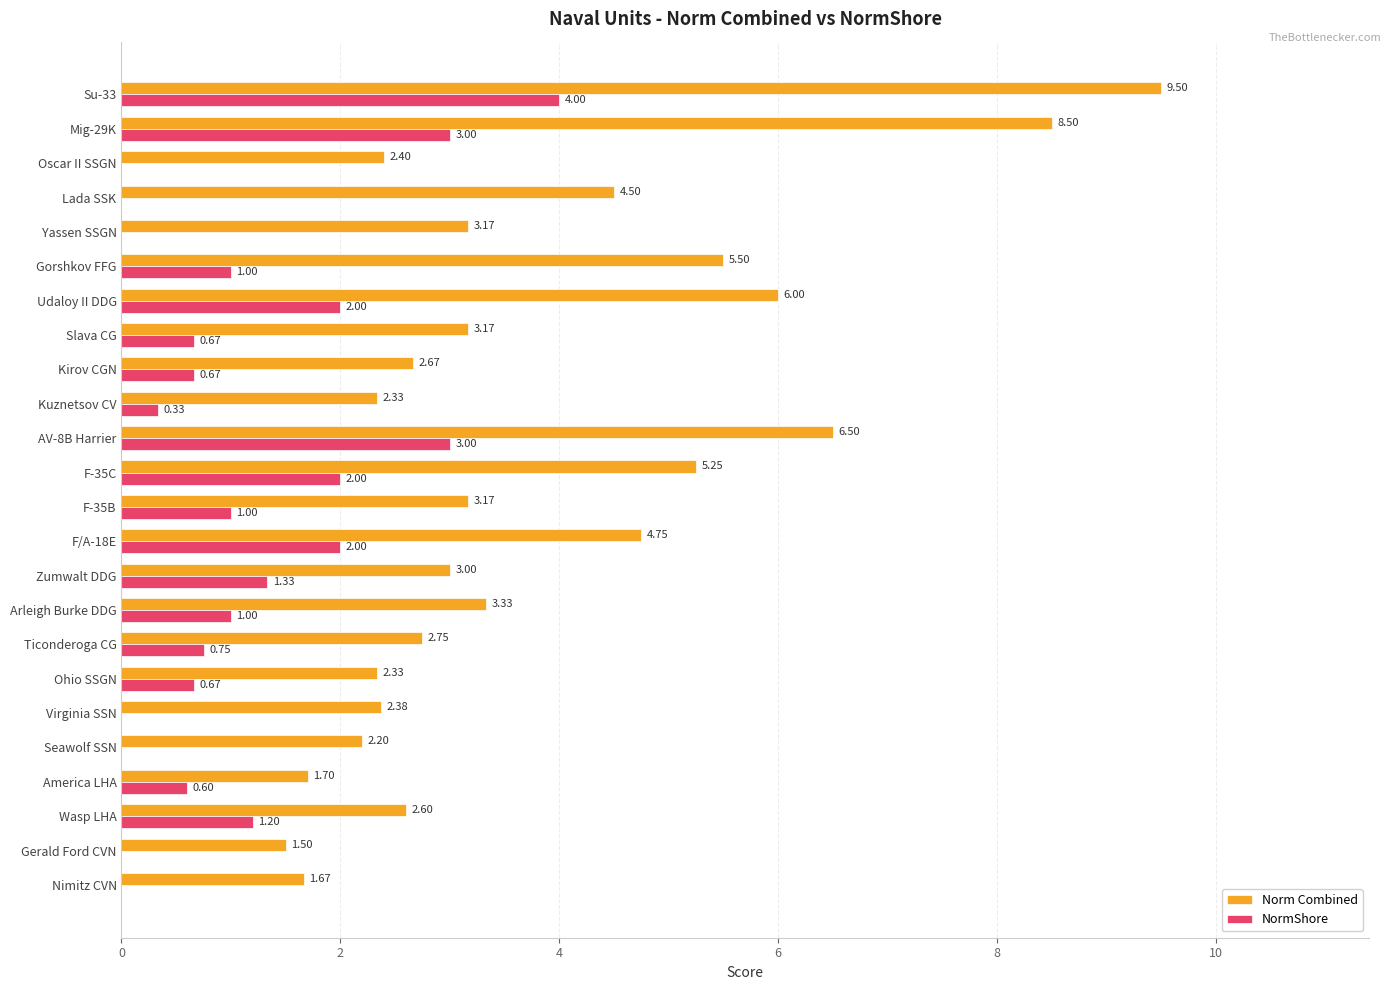

At which category is the sum across all series the highest?

Su-33